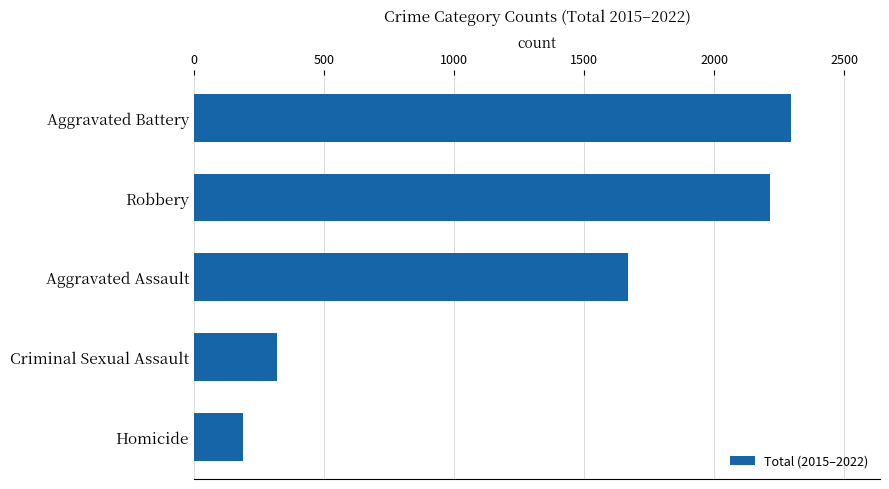

How many values are below 1670?

2